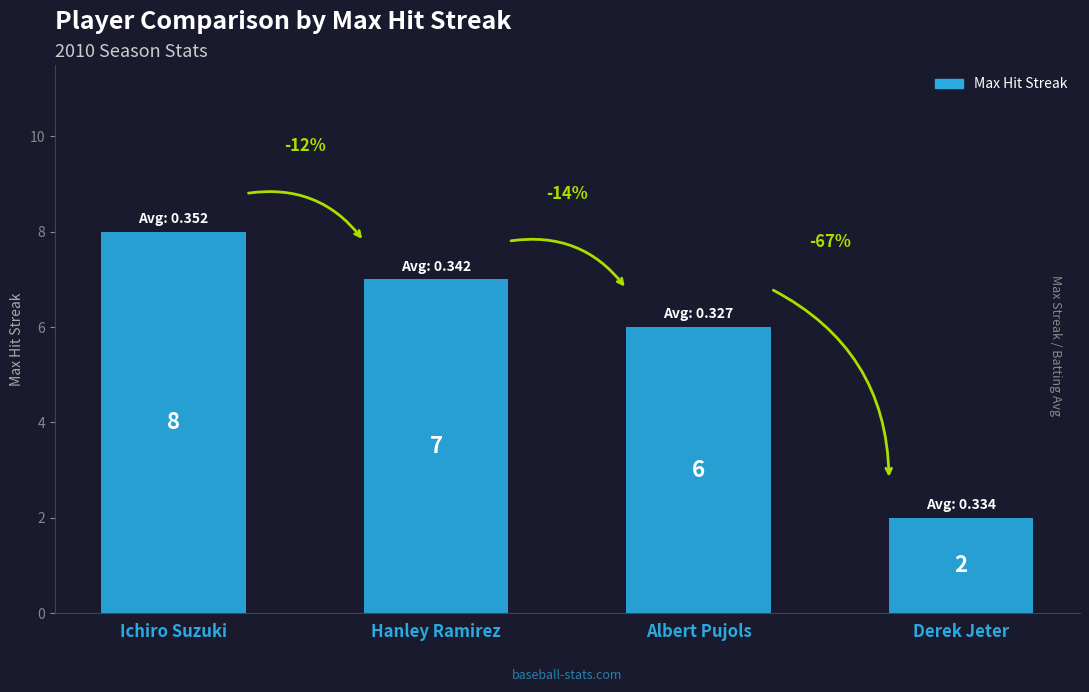

Count the values in the range 6 to 8.

3